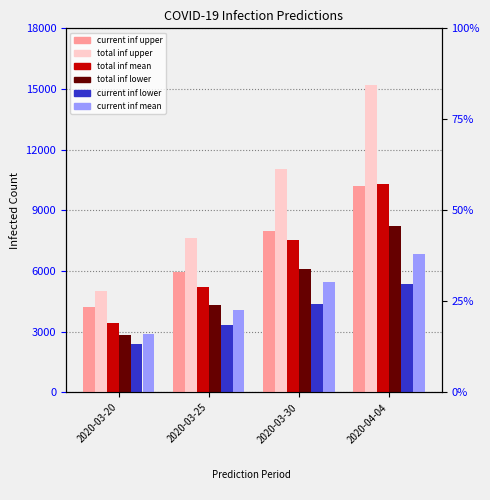

What is the sum of all pred_current_inf_upper values?

28357